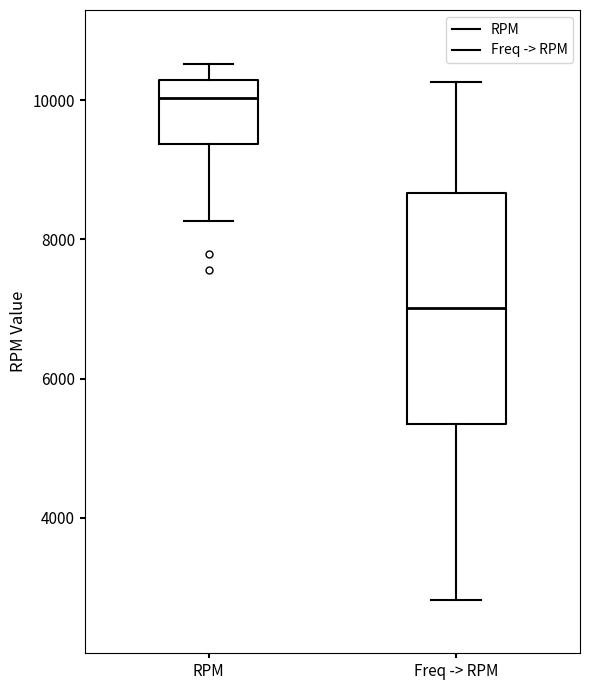

Reading left to right, read every box against the y-axis: the position of its median line, the range the box covers, and the ends of its whiskers. The values are not printed on the chart, so give them approximately, as read against the axis.

RPM: median 10000, box 9400 to 10200, whiskers 8200 to 10600
Freq -> RPM: median 7000, box 5400 to 8600, whiskers 2800 to 10200